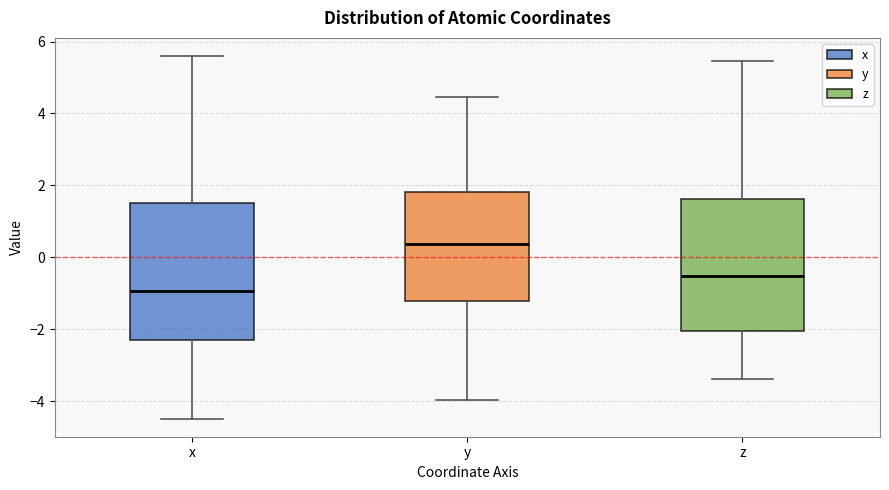

Where is the lower edge of the box for y on the y-axis? The values are not printed on the chart, so give them approximately, as read against the axis.

-1.2